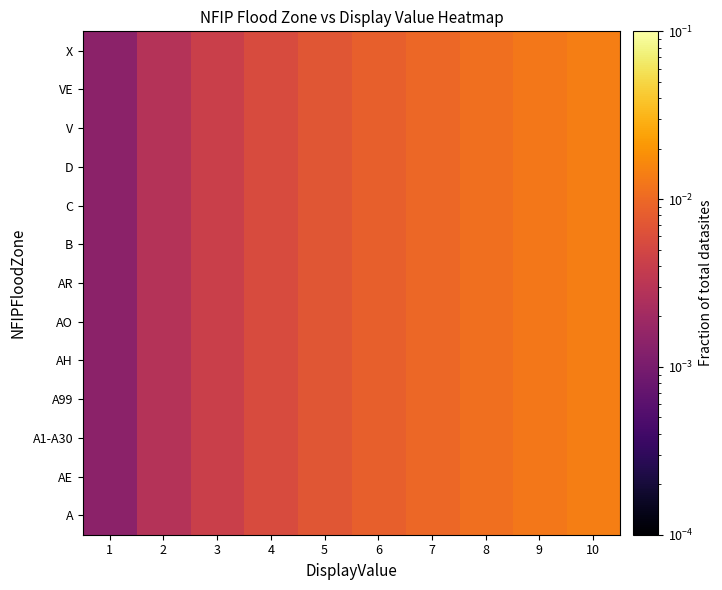

At how many categories does at least one series exceed 0?

10